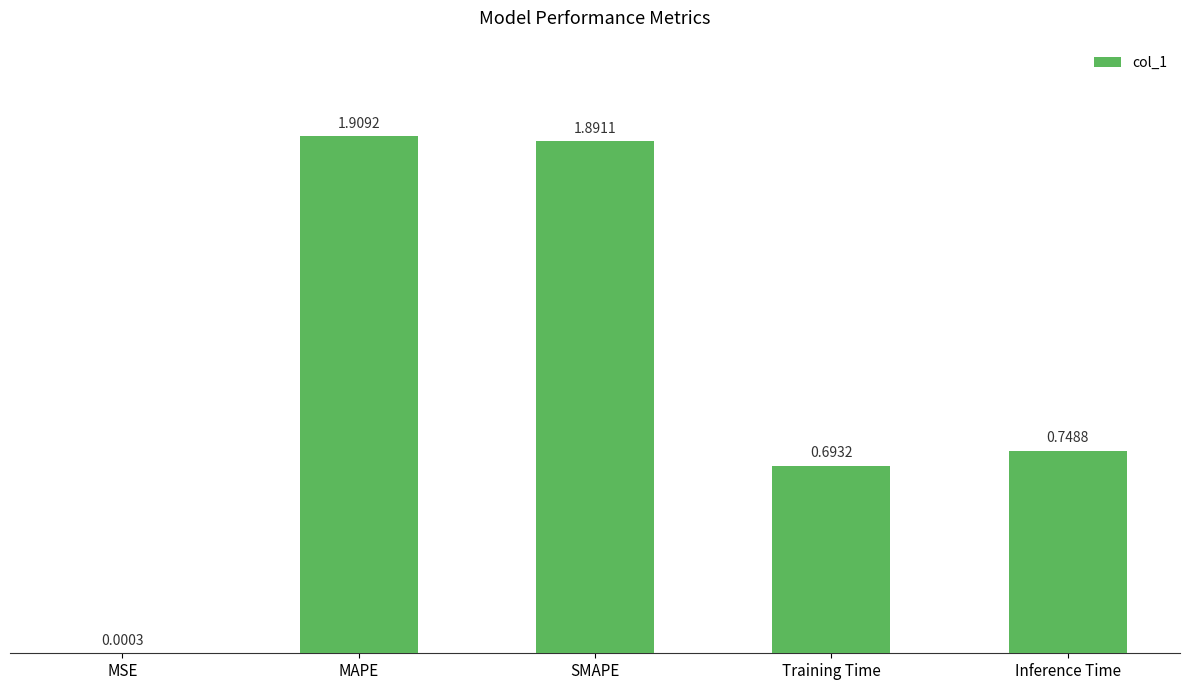

What is the change in value from Training Time to Inference Time?

+0.1